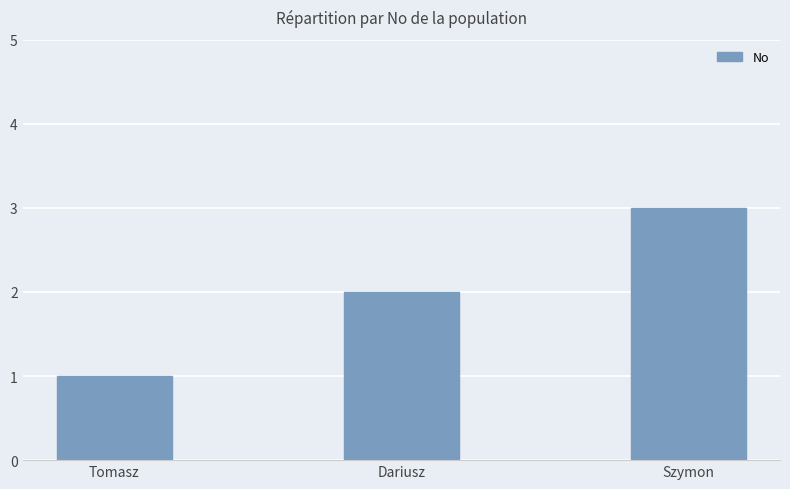

What position from the left is Szymon?

3